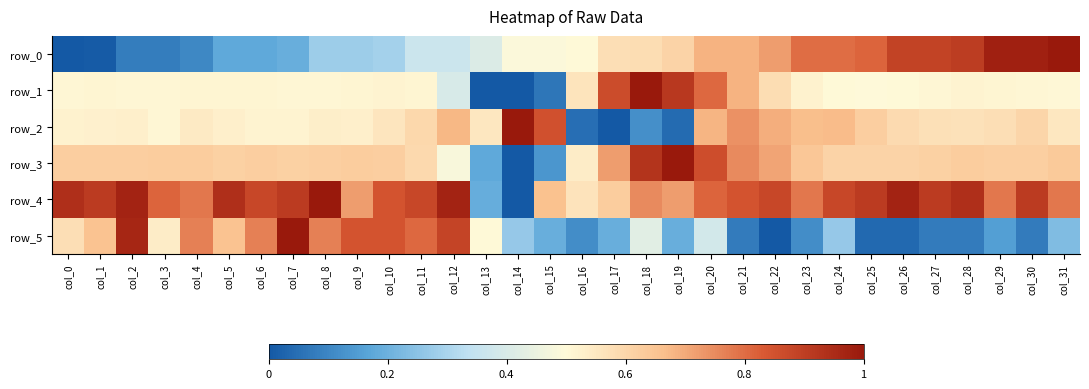

Read the row_4 value at col_18.

0.8